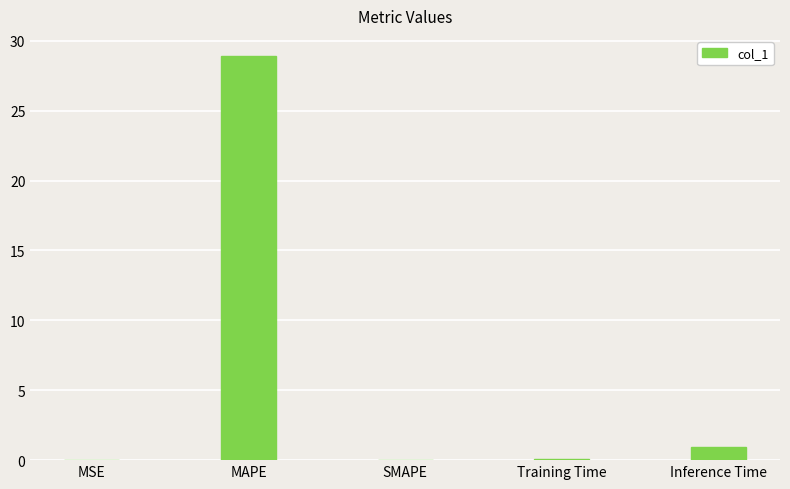

Which has a higher value, SMAPE or MAPE?

MAPE